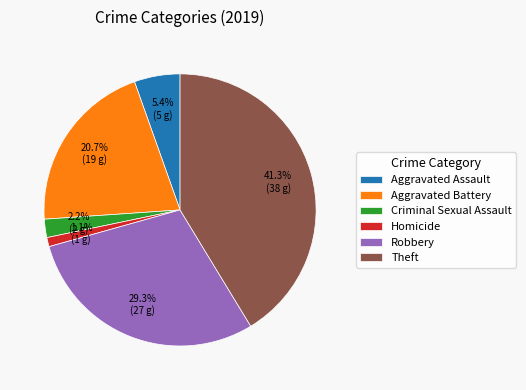

Is it true that Criminal Sexual Assault is 2% of the pie?

True